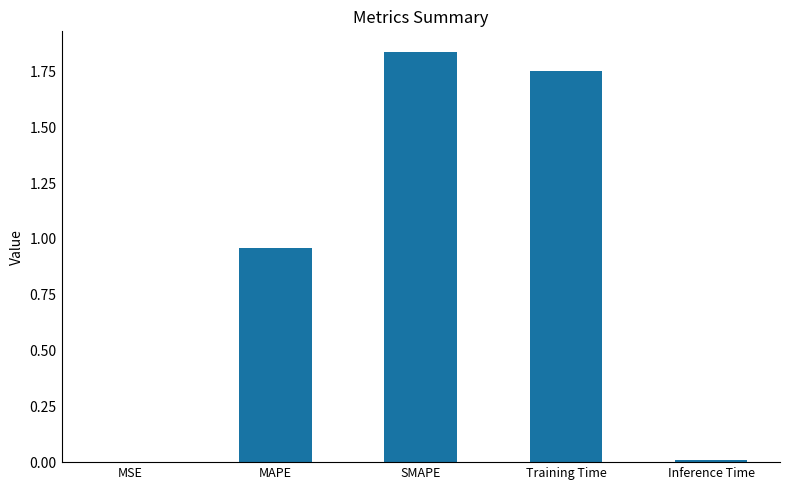

What is the change in value from MSE to SMAPE?

+1.8